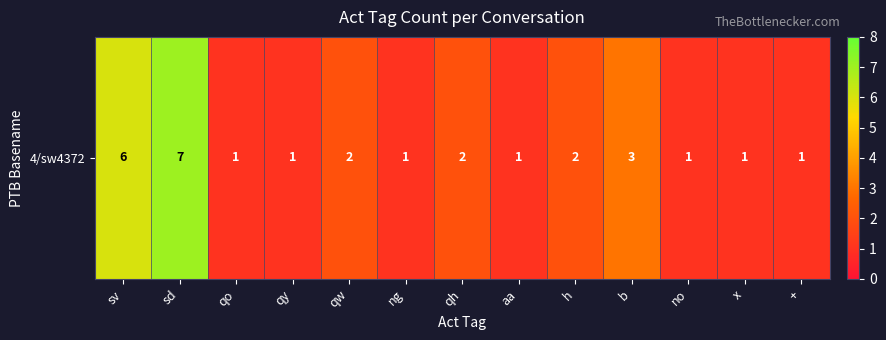

Is it true that the value at no is 1?

True